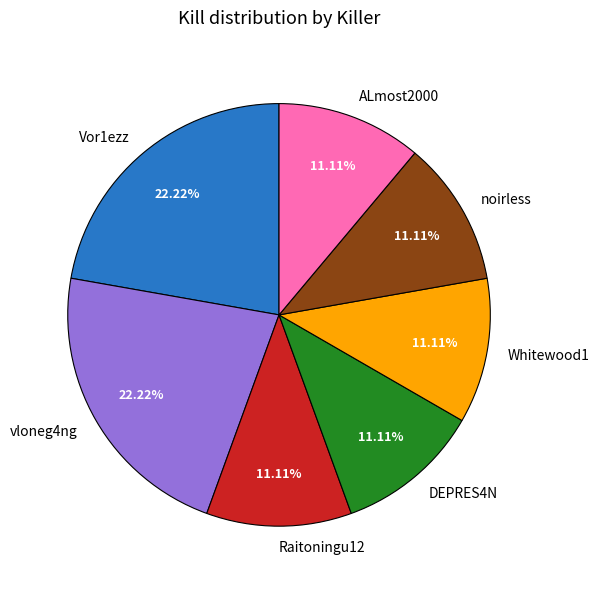

Is there a majority slice in this chart?

No